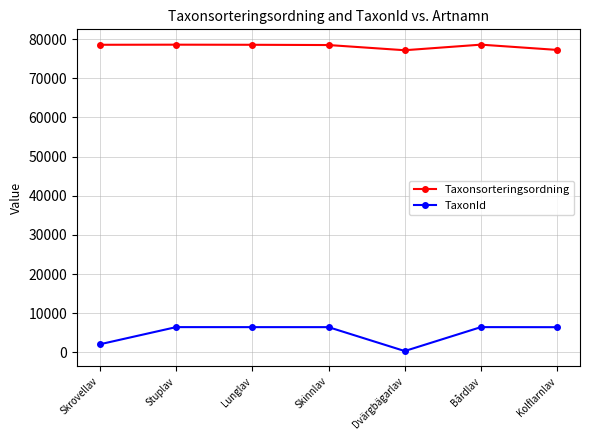

Which series has the largest total across all categories?

Taxonsorteringsordning